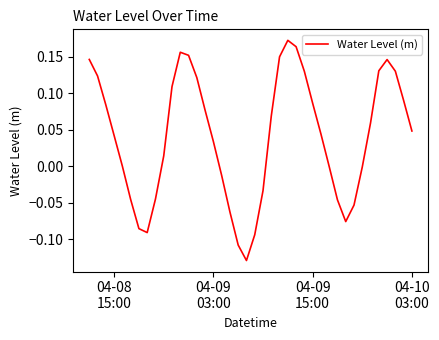

Does the chart have visible grid lines?

No